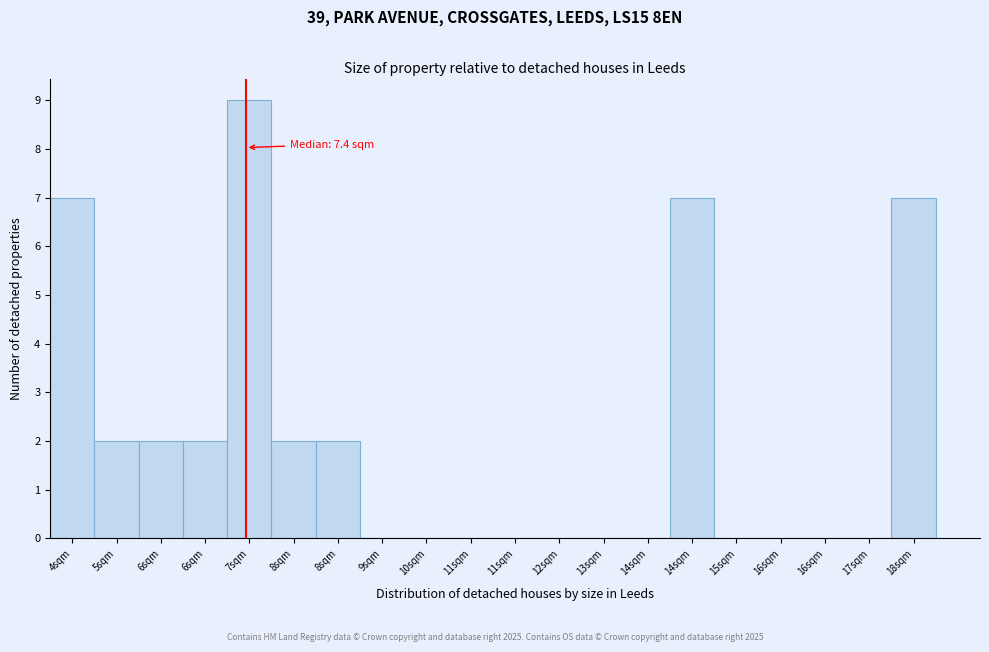

Count the number of categories in the chart.

20